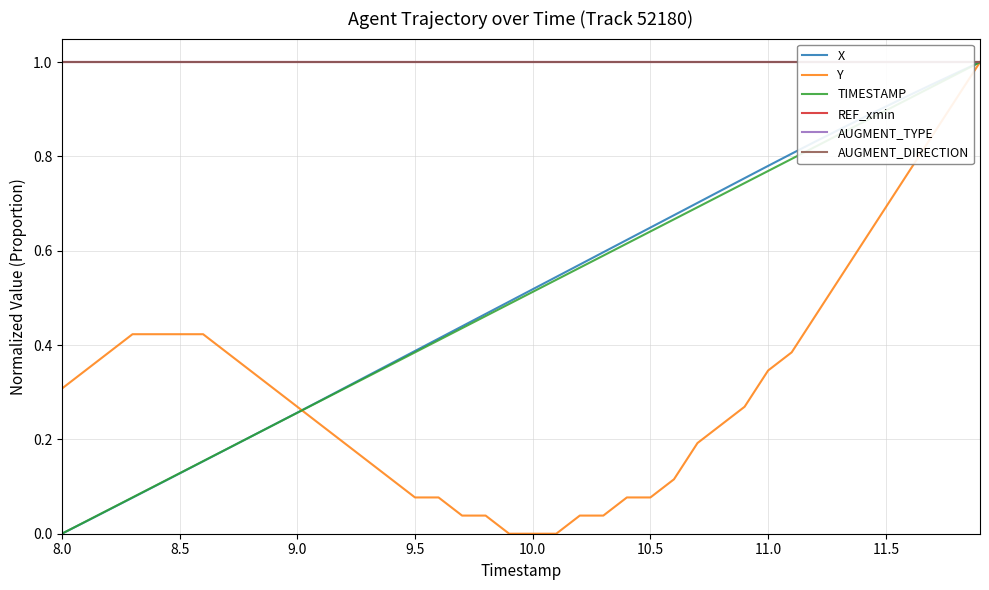

What is the highest value of the REF_xmin series?

1.0